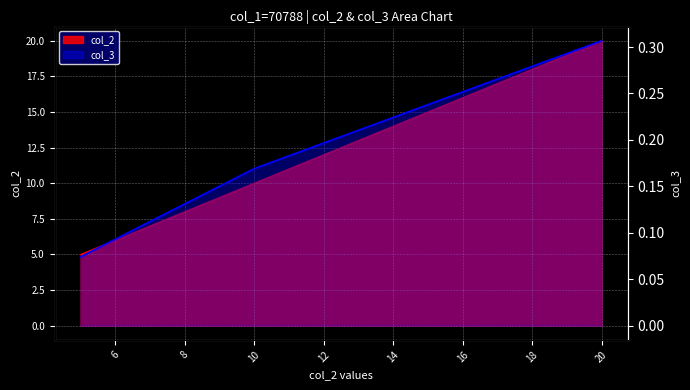

What is the approximate value of col_3 at 5?

0.1